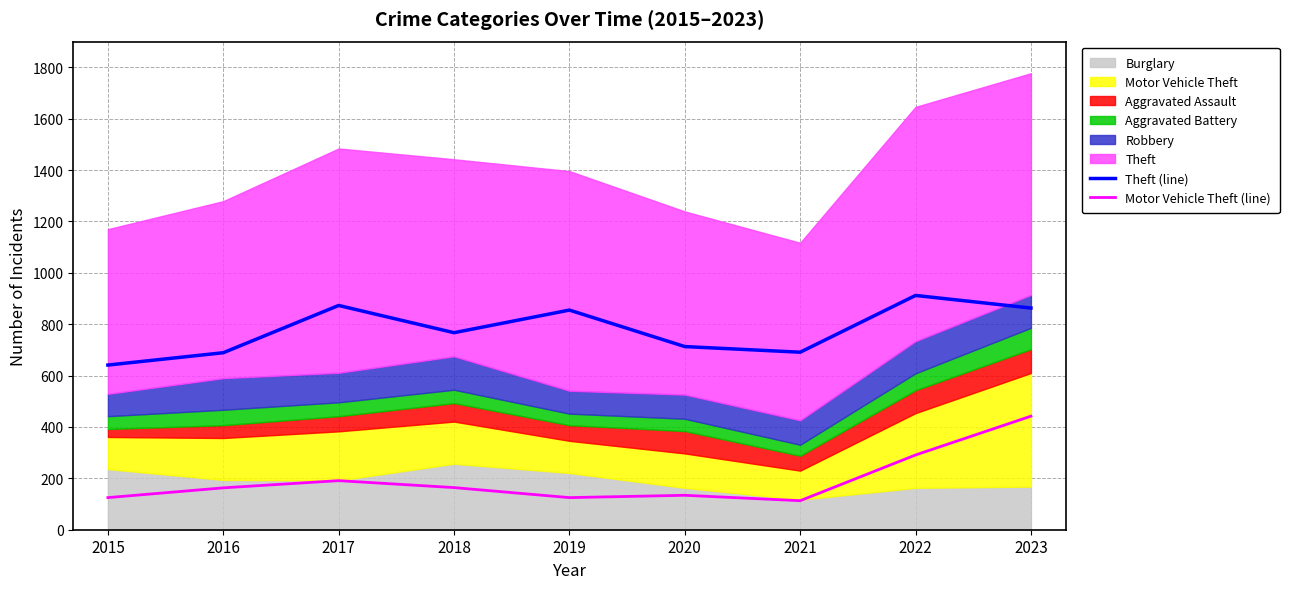

How many data points in Motor Vehicle Theft (line) are less than 163?

4